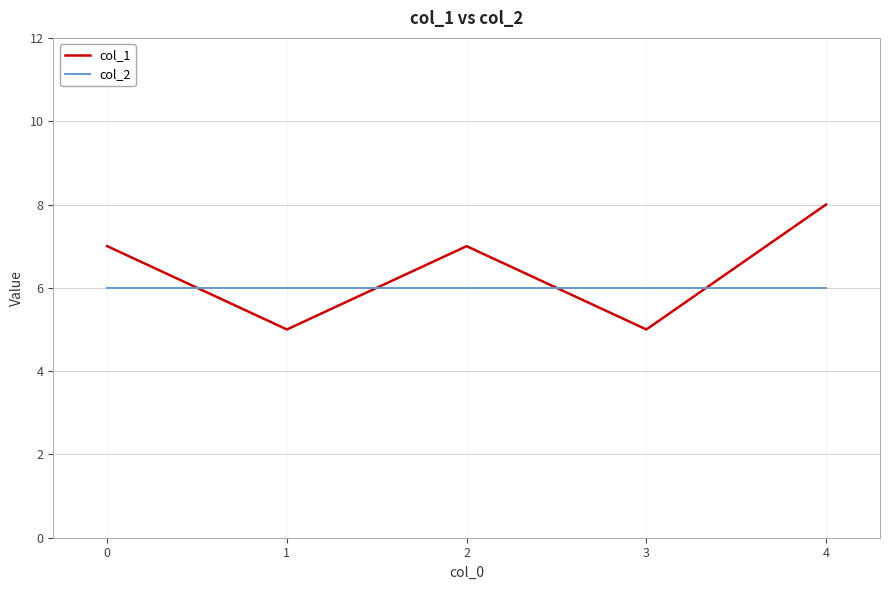

Is the value of col_2 at 1 greater than the value of col_1 at 2?

No